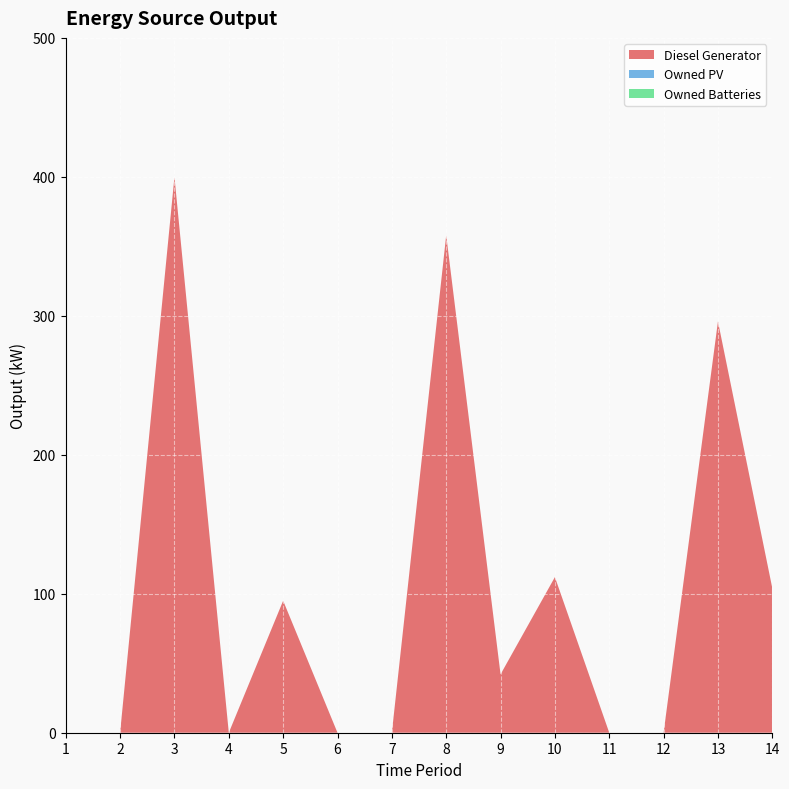

Reading left to right, extract all data points from this chart.

Diesel Generator: 0	0	400	0	95	0	0	358	42	112	0	0	296	104
Owned PV: 0	0	0	0	0	0	0	0	0	0	0	0	0	0
Owned Batteries: 0	0	0	0	0	0	0	0	0	0	0	0	0	0